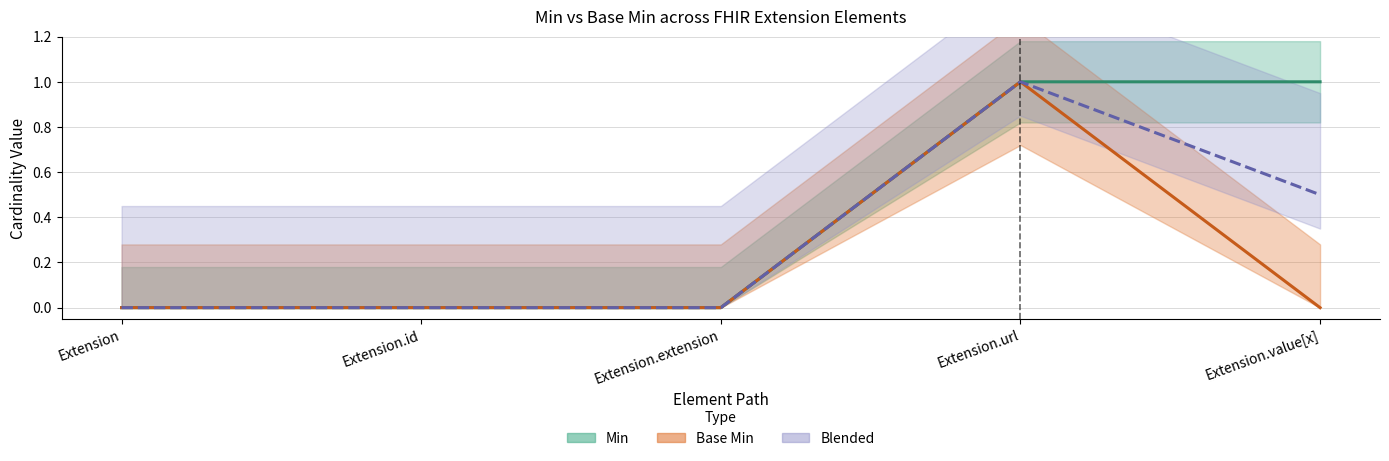

The Blended Mean series shows 0.4 at Extension. True or false?

False